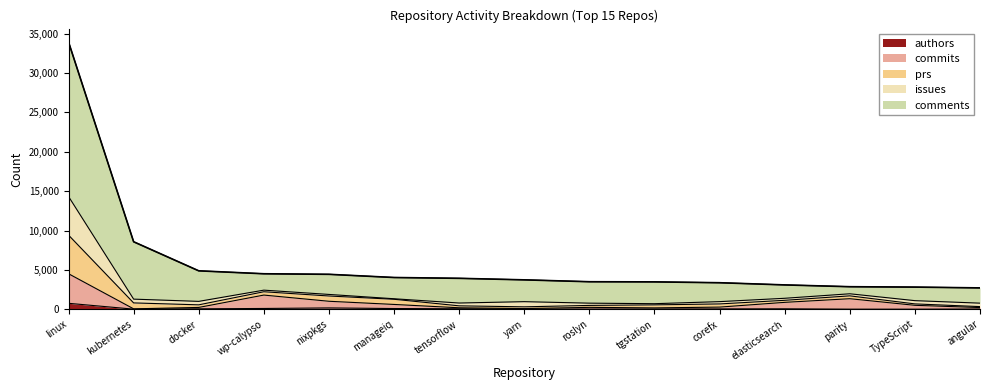

What is the maximum value for authors?

765